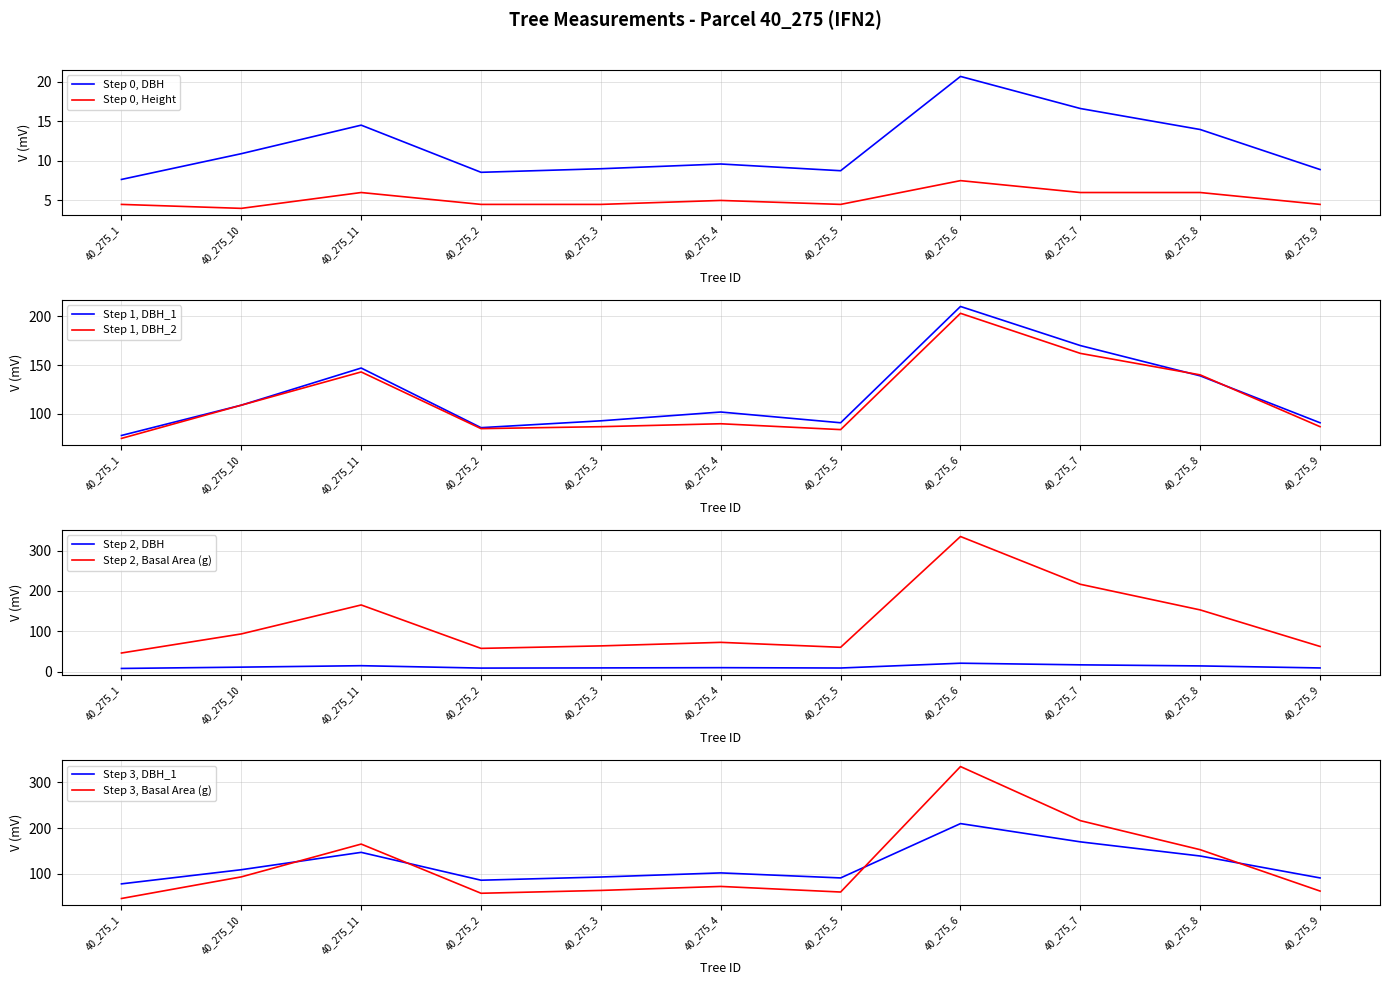

What position from the left is 40_275_6?

8